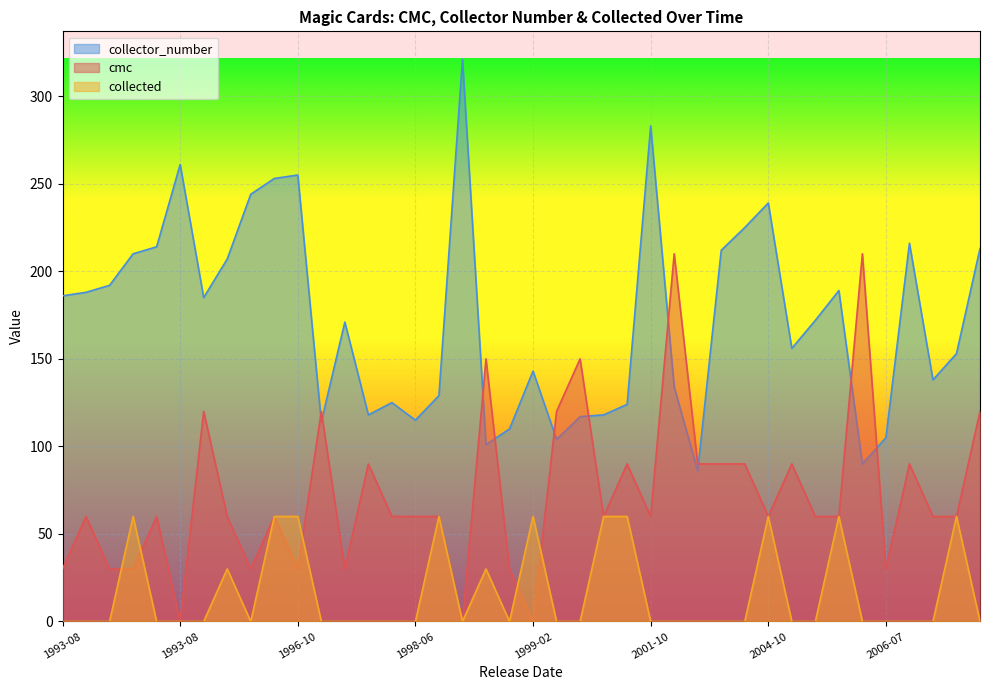

At which category does cmc reach its first local peak?

1993-08